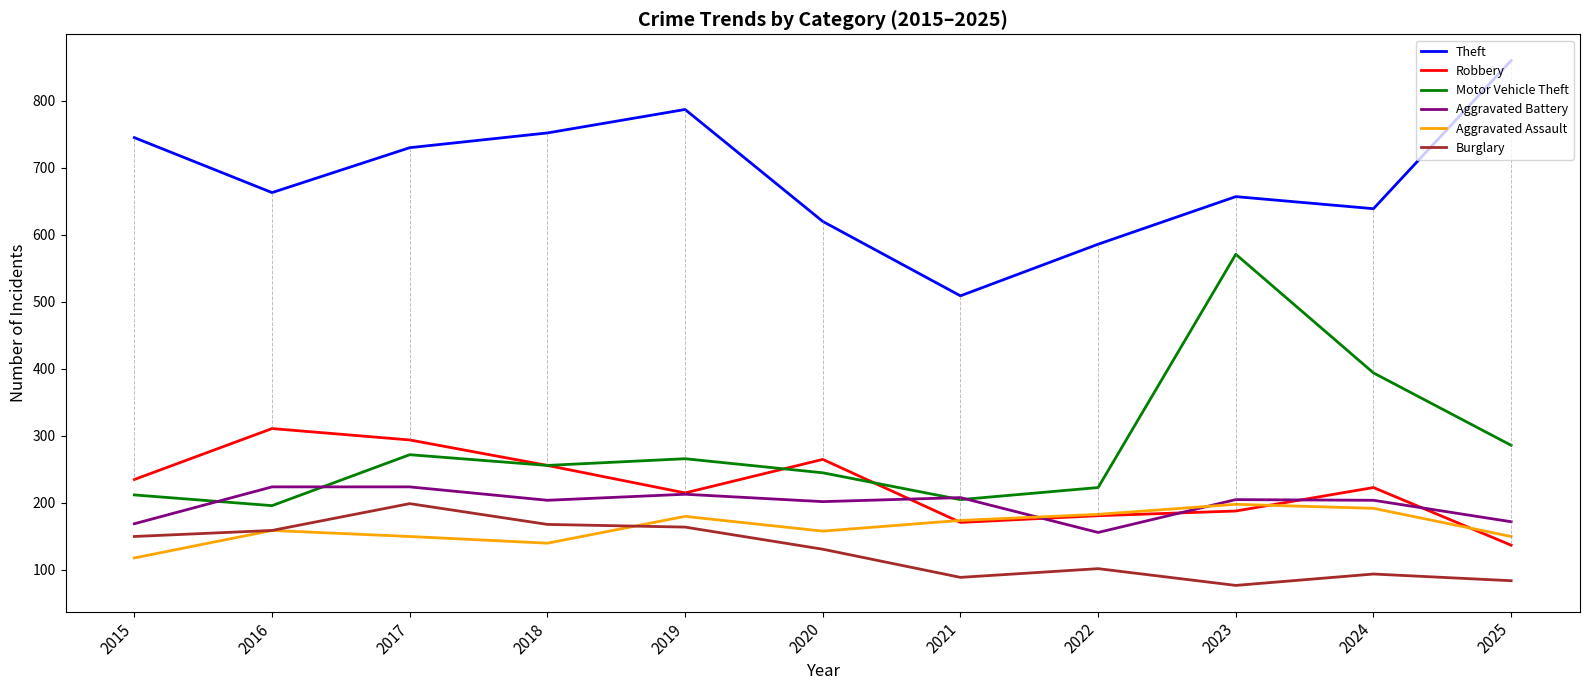

Which series has the largest range (max minus min)?

Motor Vehicle Theft